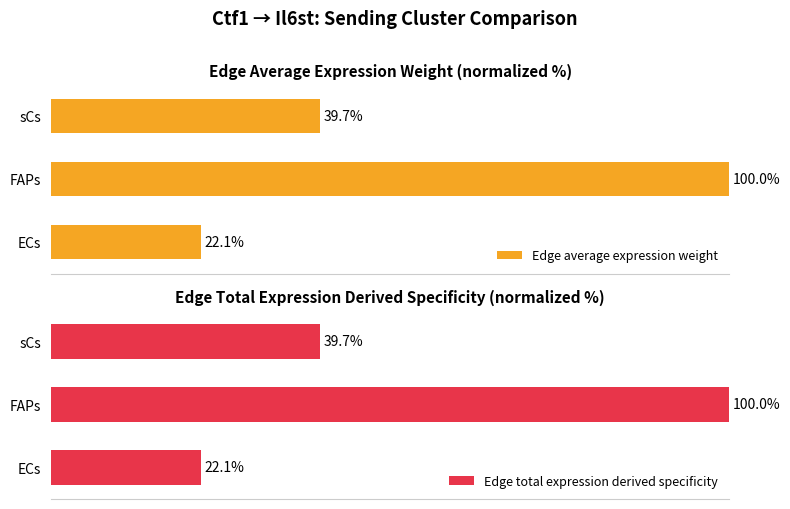

Which category has the lowest value in the Edge average expression weight series?

ECs